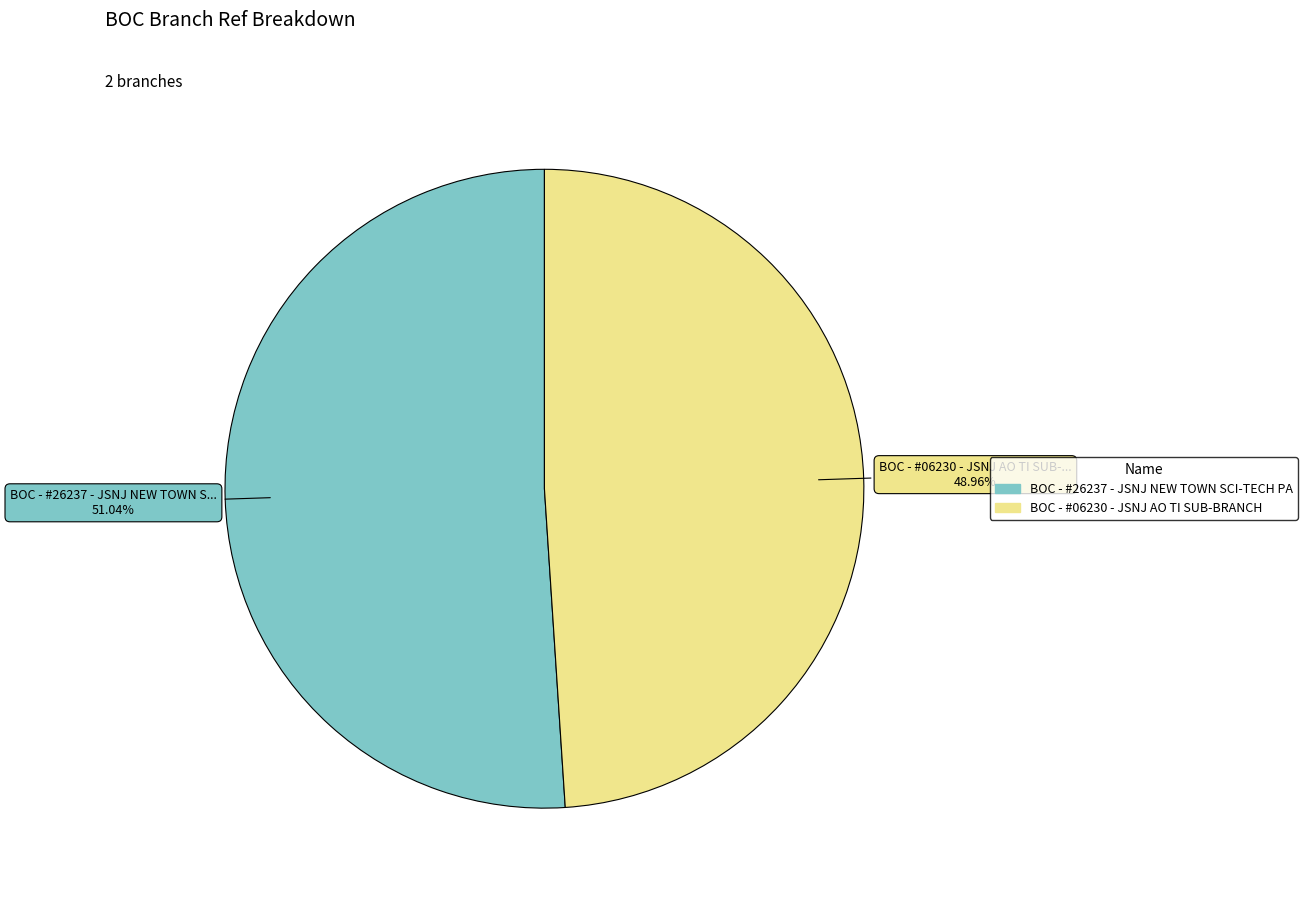

Which slice is the largest?

BOC - #26237 - JSNJ NEW TOWN SCI-TECH PA